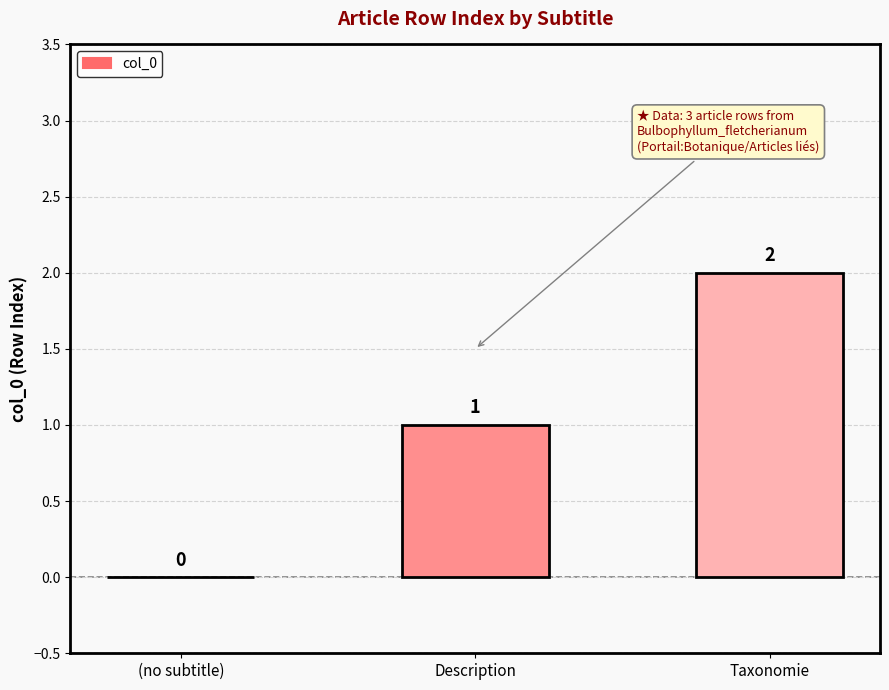

Where is the data nearest to the value 1?

Description